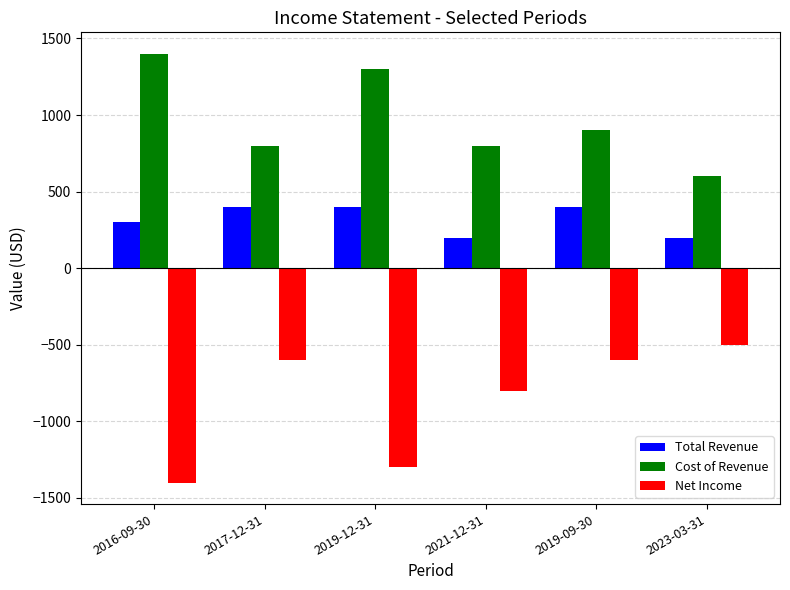

The Cost of Revenue series shows 721 at 2016-09-30. True or false?

False